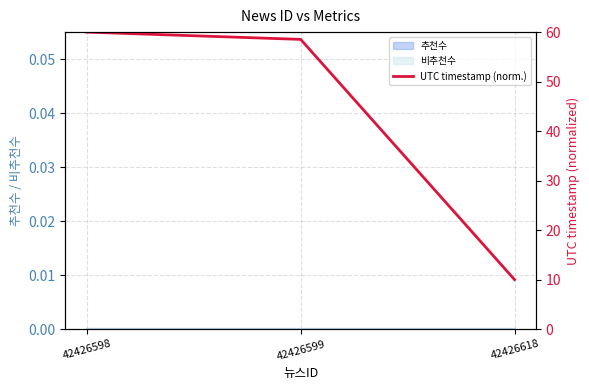

How many values are below 58?

1